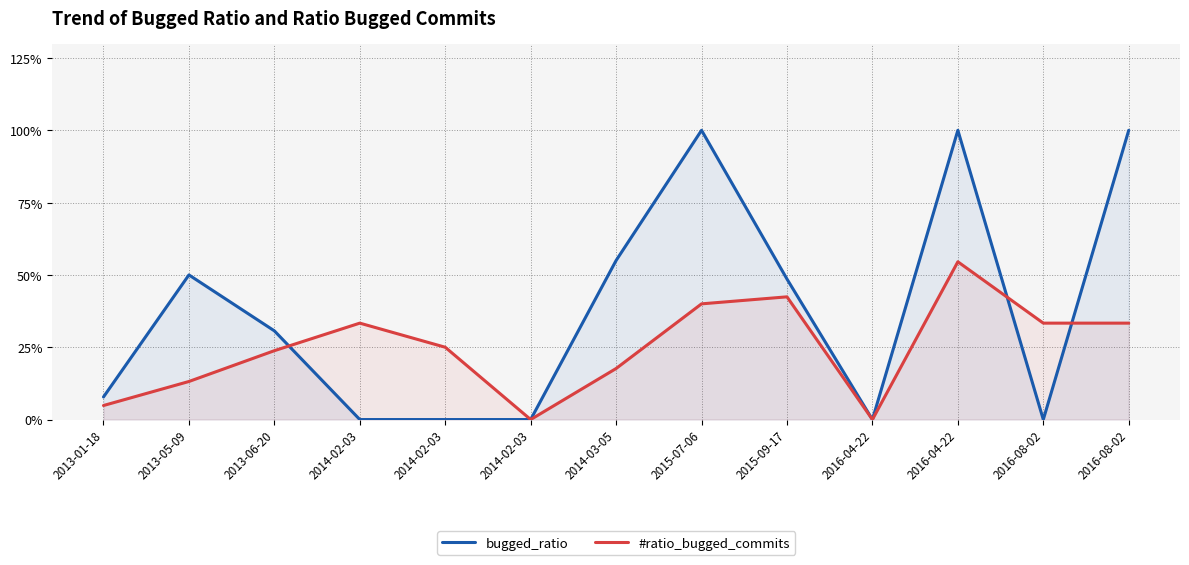

Count the number of categories in the chart.

13